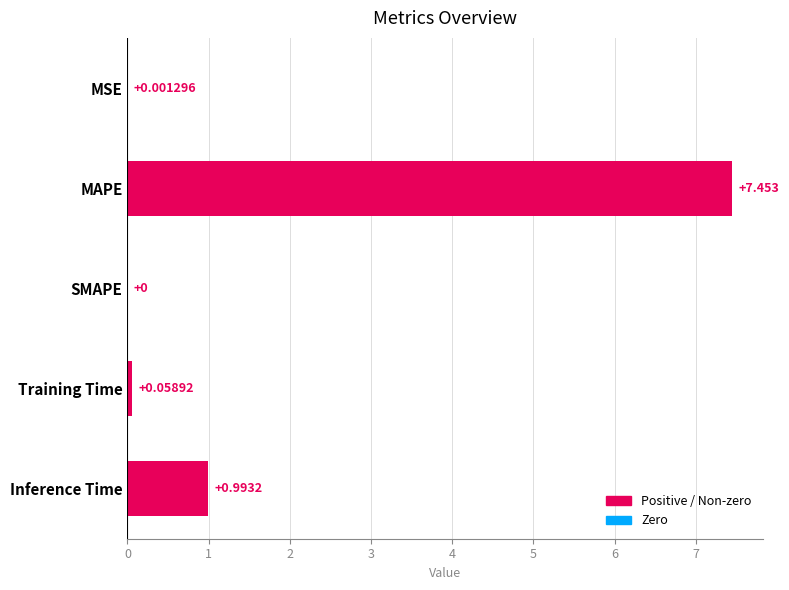

At which category does the chart reach its peak across all series?

MAPE